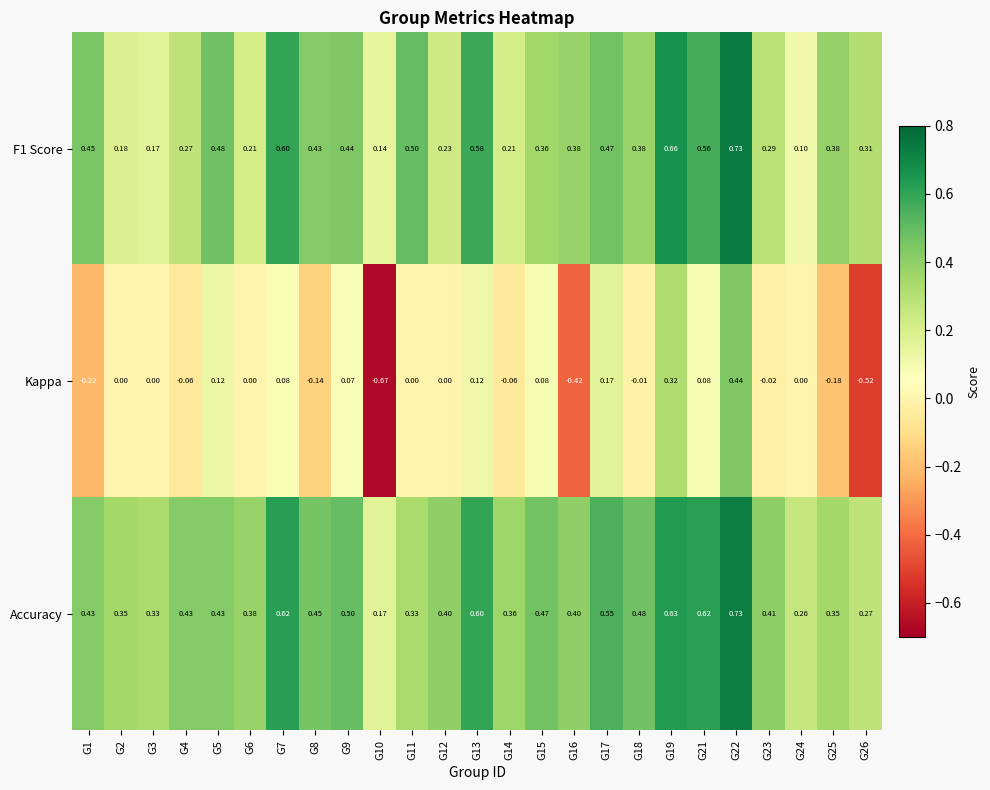

Count the number of data series in this chart.

3